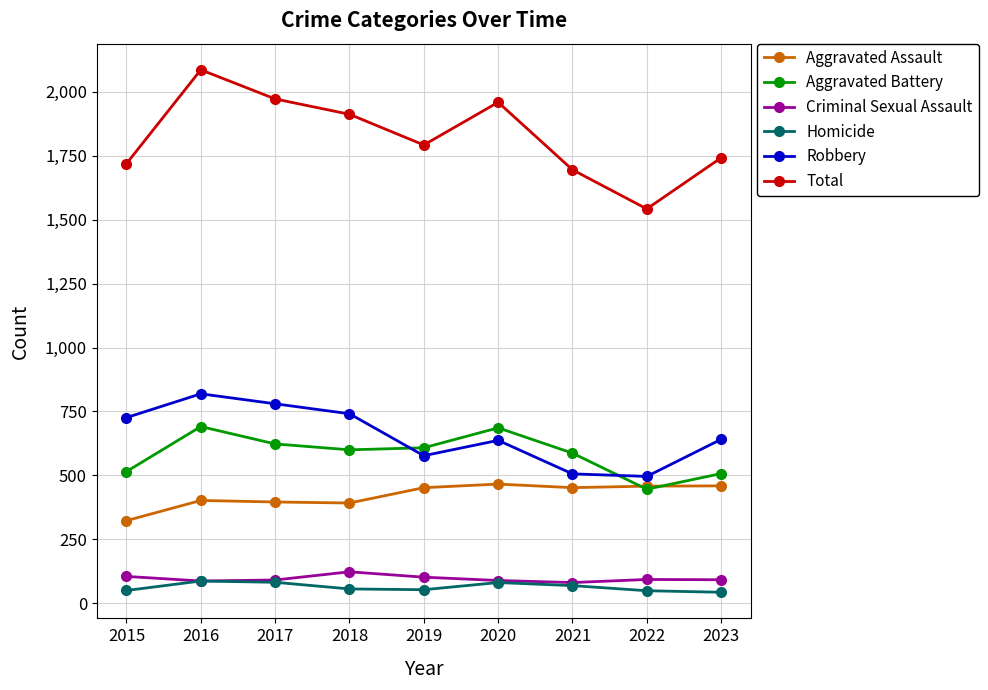

What is the lowest value of the Robbery series?

496